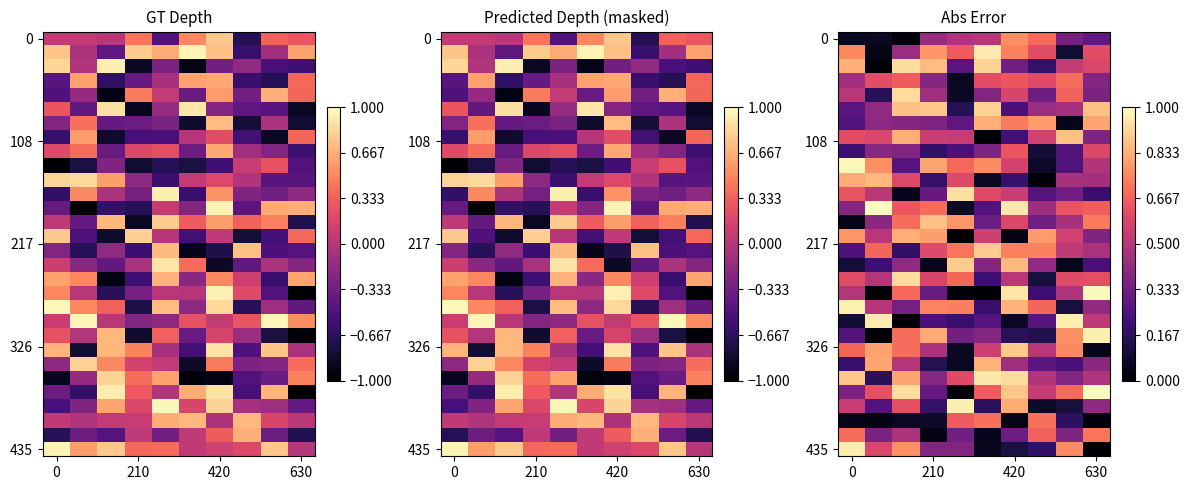

Between 0 and 5, which is larger?

5